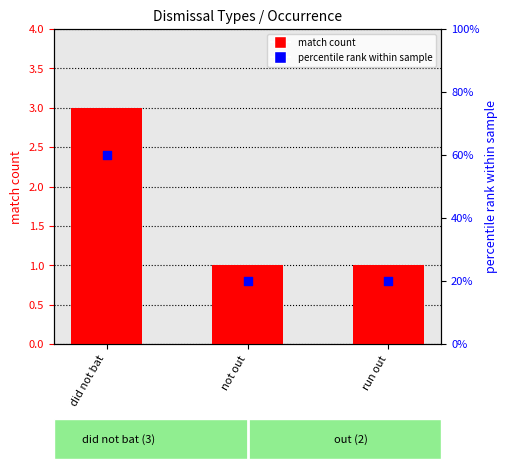

At which category is the sum across all series the highest?

did not bat